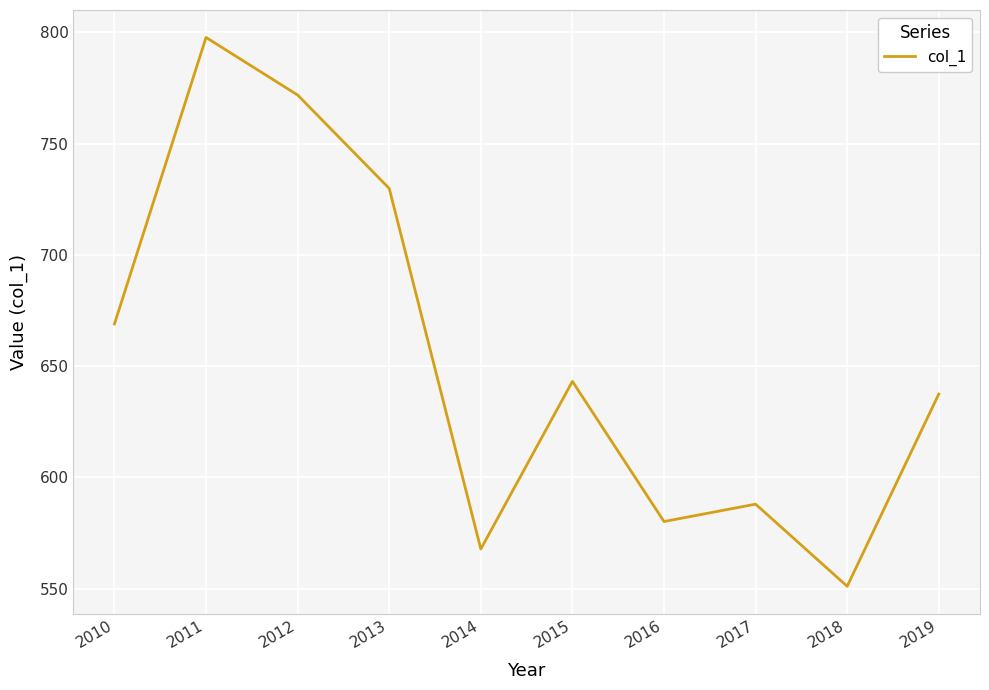

How many distinct data groups are displayed?

1